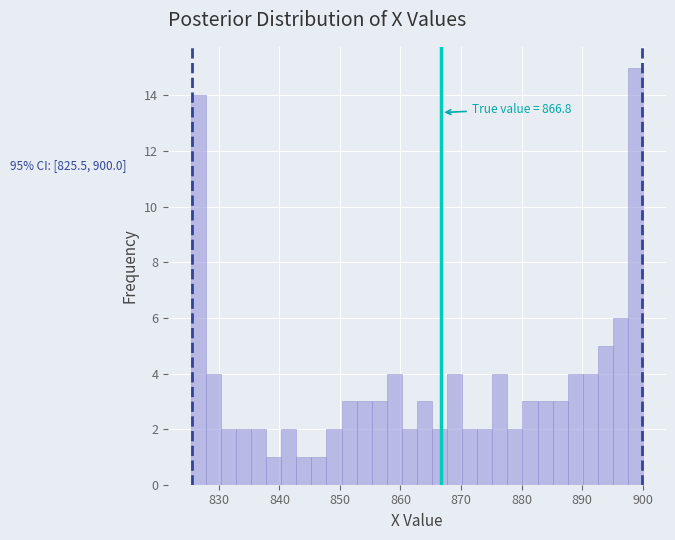

Read against the x-axis, roughly where is the centre of the tallest bar?

899